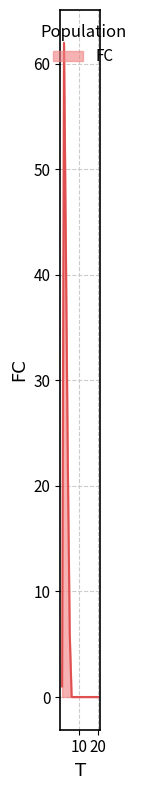

What is the sum of all values?

133